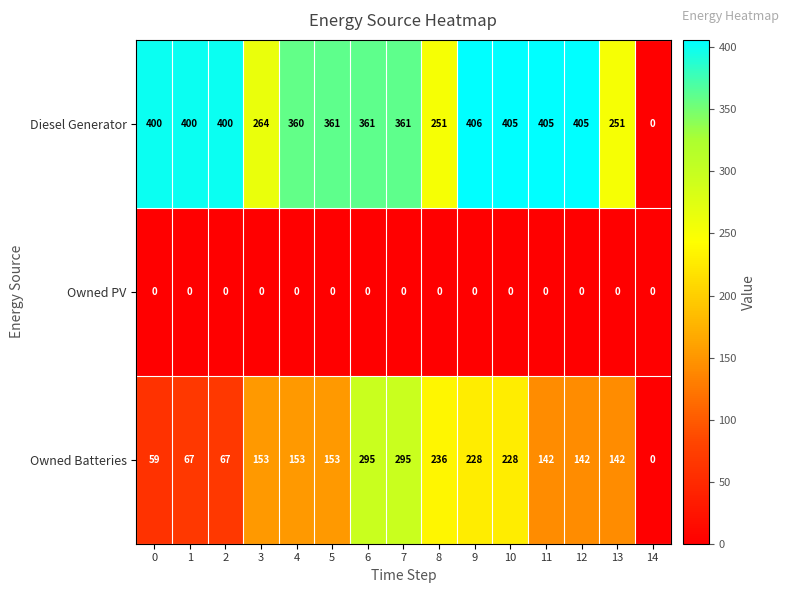

Which series has the largest total across all categories?

Diesel Generator